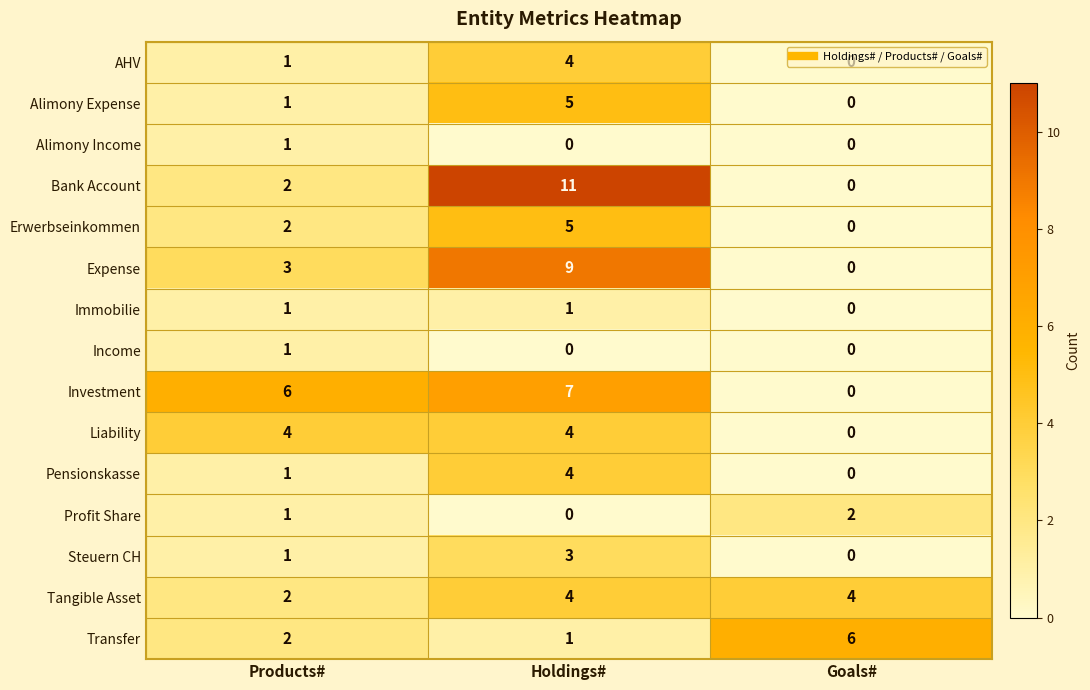

Which series has the widest spread of values?

Bank Account